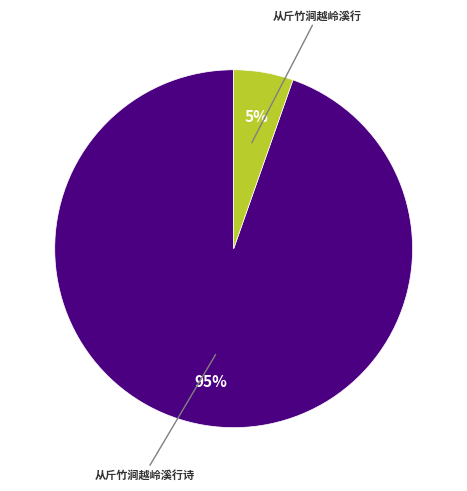

How many slices are in this pie chart?

2